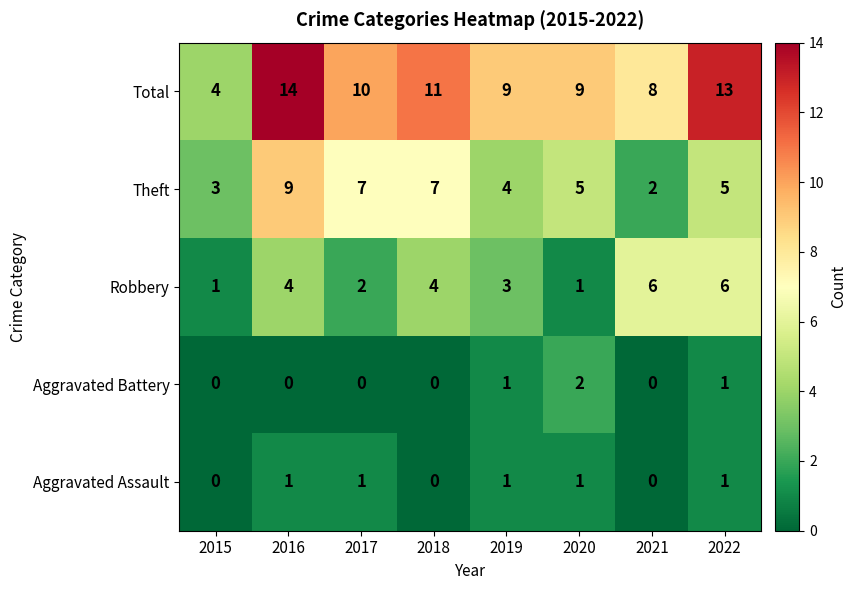

What is the maximum value shown in the chart?

14